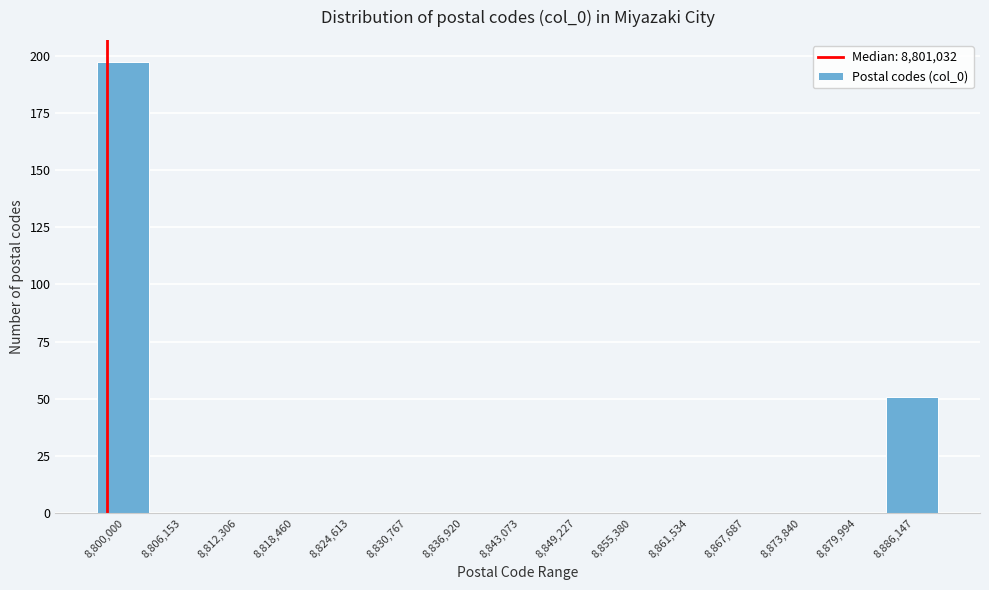

Reading right to left, list all the values displayed in this chart.

8,886,147=51	8,879,994=0	8,873,840=0	8,867,687=0	8,861,534=0	8,855,380=0	8,849,227=0	8,843,073=0	8,836,920=0	8,830,767=0	8,824,613=0	8,818,460=0	8,812,306=0	8,806,153=0	8,800,000=197